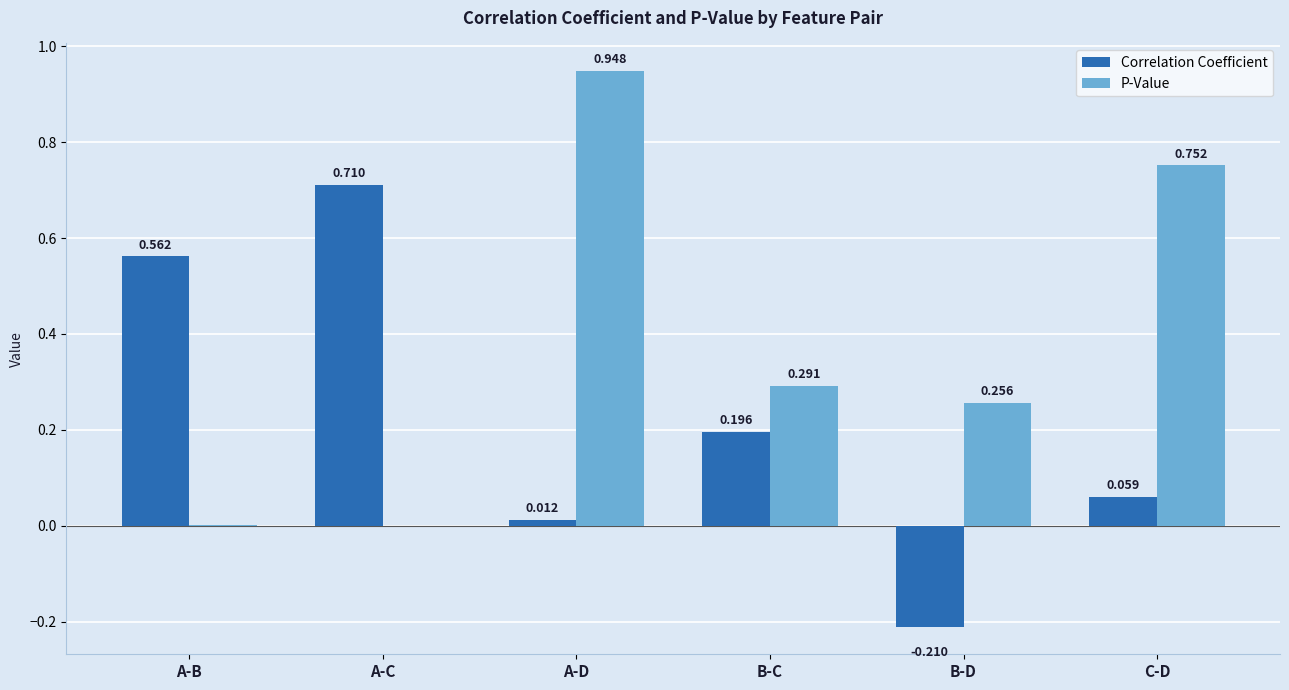

What are all the series names shown in the legend?

Correlation Coefficient, P-Value